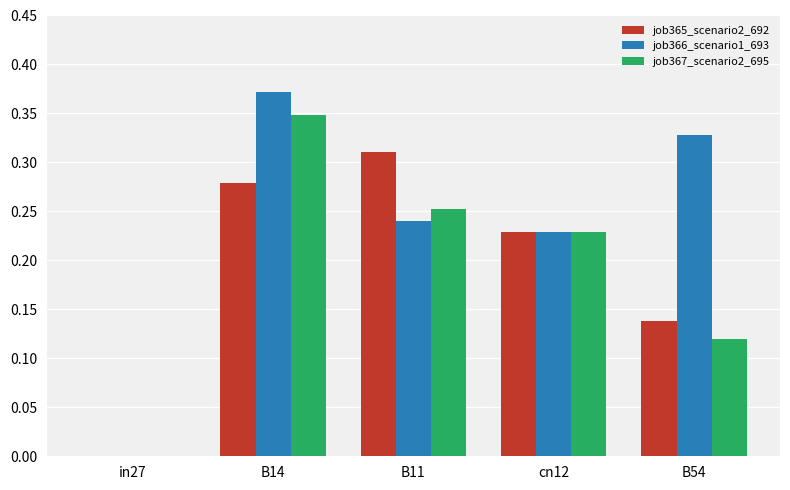

The job366_scenario1_693 series shows 0.1 at in27. True or false?

False